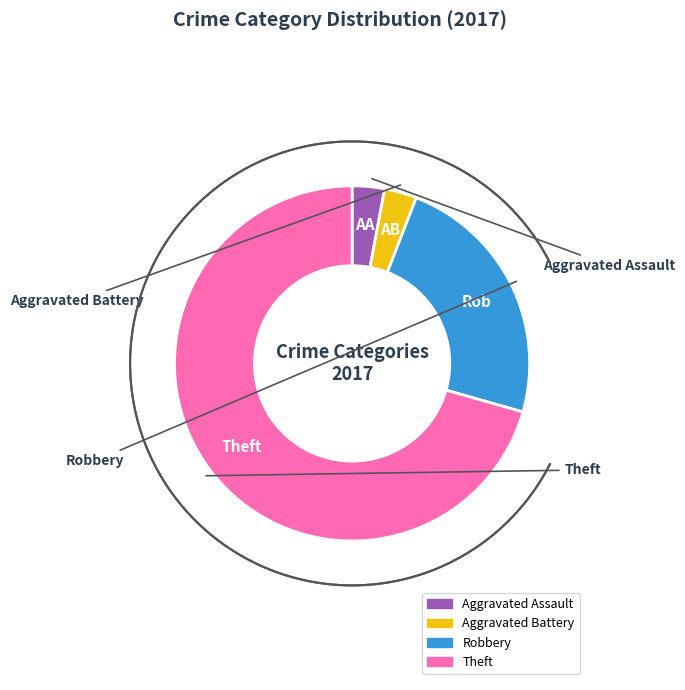

Which slice is the largest?

Theft